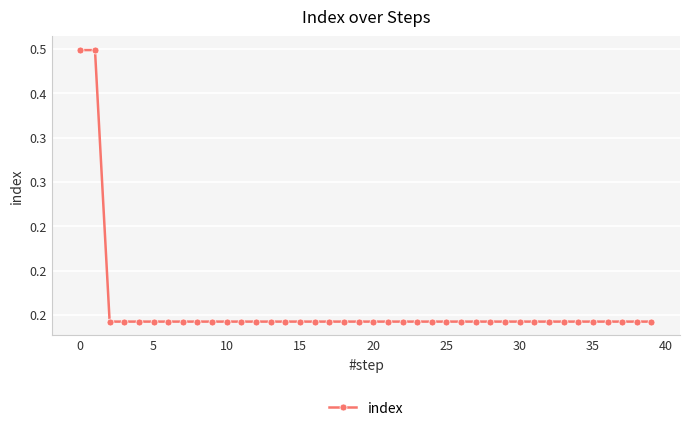

What is the average value?

0.2